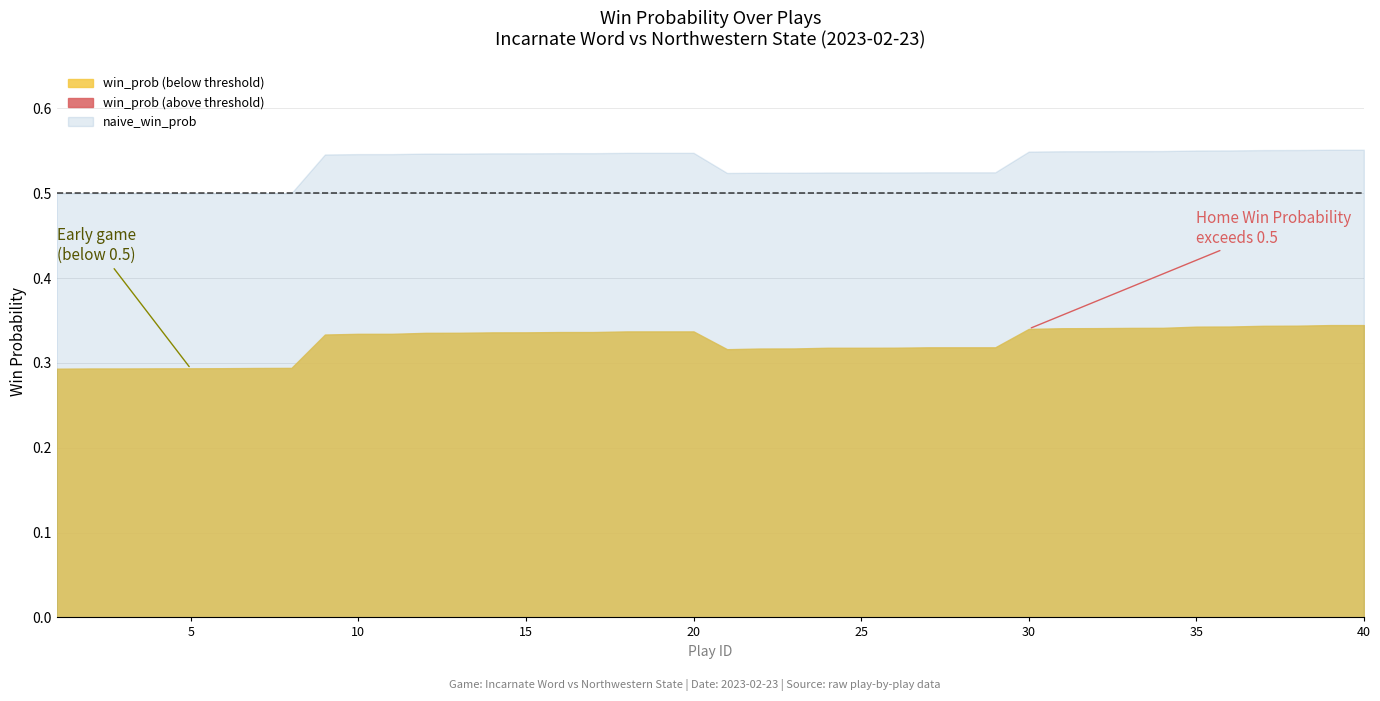

Reading left to right, transcribe all the data shown in this chart.

win_prob: 0=0.3	1=0.3	2=0.3	3=0.3	4=0.3	5=0.3	6=0.3	7=0.3	8=0.3	9=0.3	10=0.3	11=0.3	12=0.3	13=0.3	14=0.3	15=0.3	16=0.3	17=0.3	18=0.3	19=0.3	20=0.3	21=0.3	22=0.3	23=0.3	24=0.3	25=0.3	26=0.3	27=0.3	28=0.3	29=0.3	30=0.3	31=0.3	32=0.3	33=0.3	34=0.3	35=0.3	36=0.3	37=0.3	38=0.3	39=0.3
naive_win_prob: 0=0.5	1=0.5	2=0.5	3=0.5	4=0.5	5=0.5	6=0.5	7=0.5	8=0.5	9=0.5	10=0.5	11=0.5	12=0.5	13=0.5	14=0.5	15=0.5	16=0.5	17=0.5	18=0.5	19=0.5	20=0.5	21=0.5	22=0.5	23=0.5	24=0.5	25=0.5	26=0.5	27=0.5	28=0.5	29=0.5	30=0.5	31=0.5	32=0.5	33=0.5	34=0.6	35=0.6	36=0.6	37=0.6	38=0.6	39=0.6